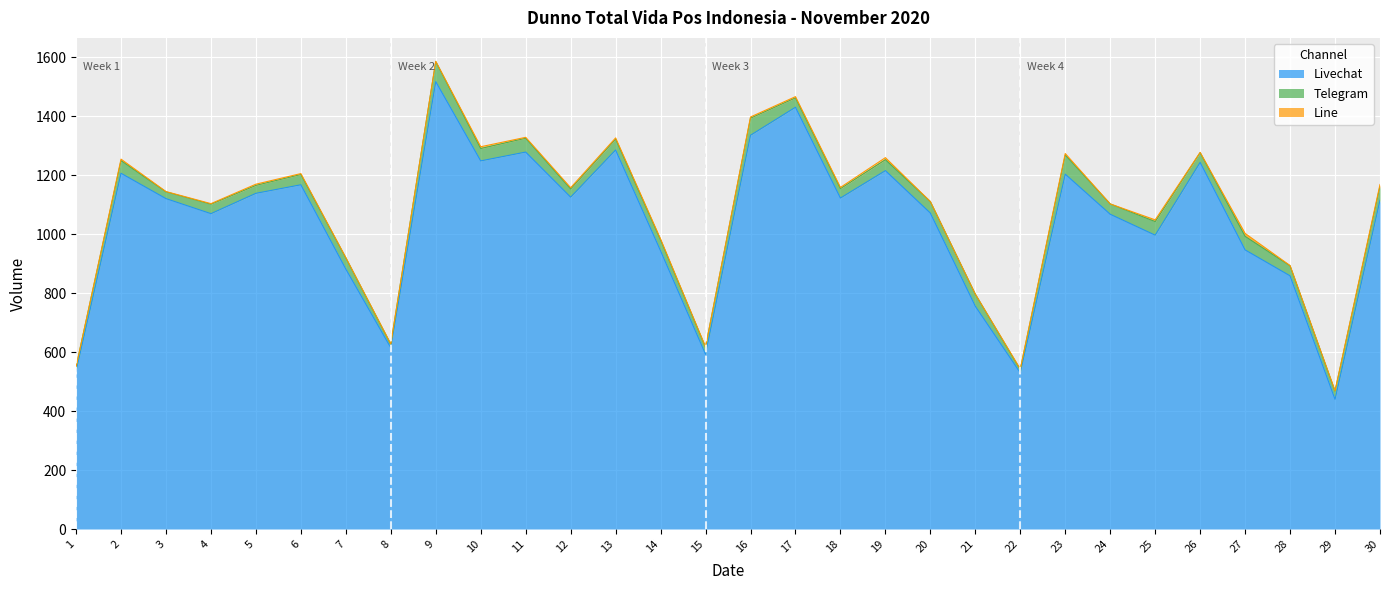

What is the sum of all Telegram values?

1092